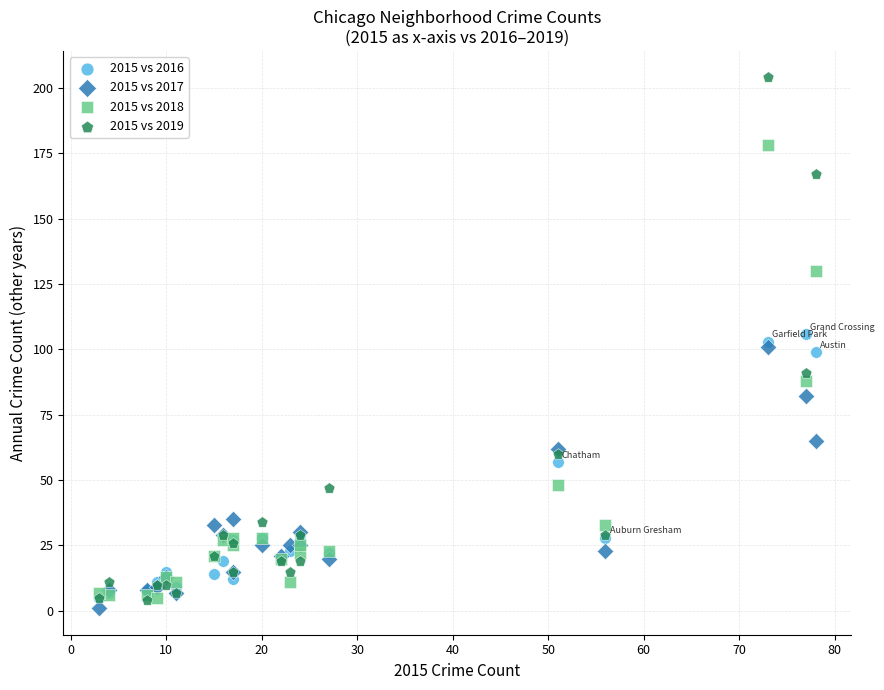

What are all the series names shown in the legend?

2015 vs 2016, 2015 vs 2017, 2015 vs 2018, 2015 vs 2019